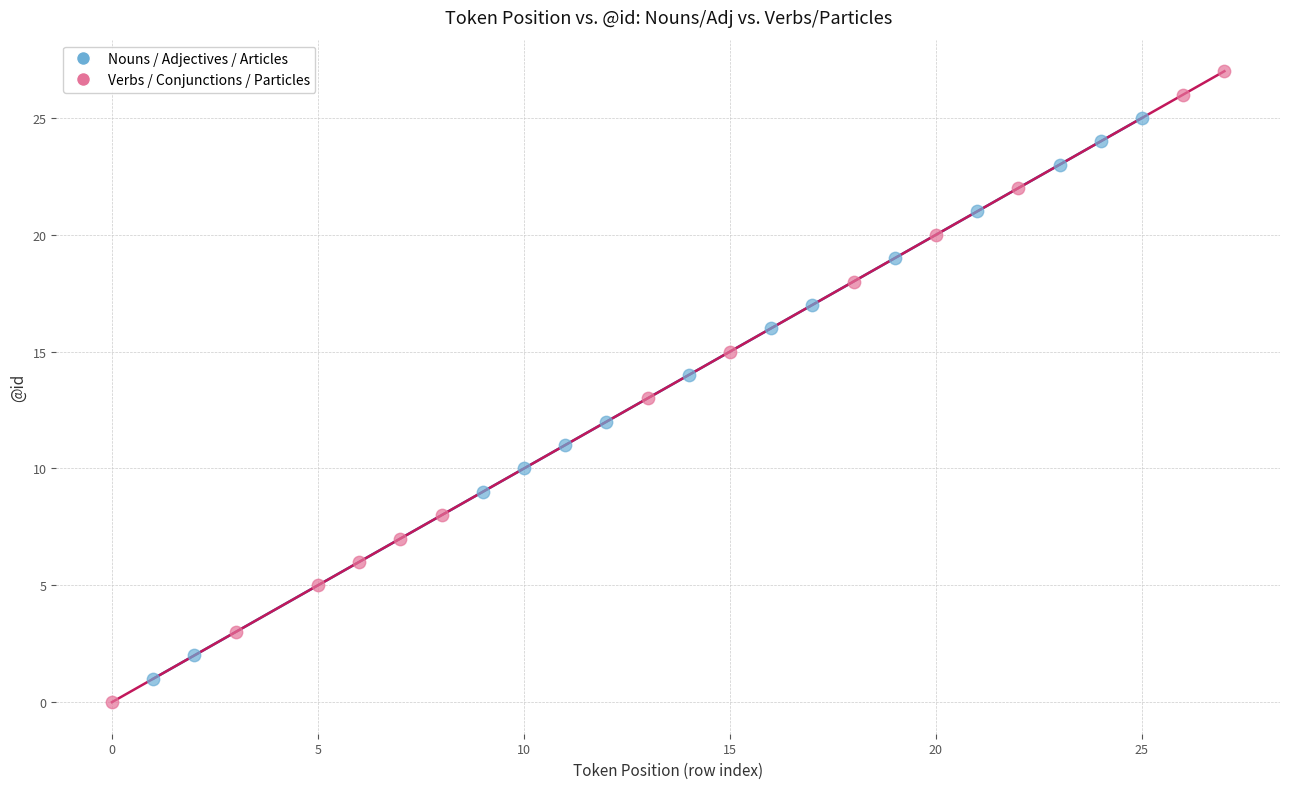

Which series contains the highest Y value?

Verbs / Conjunctions / Particles